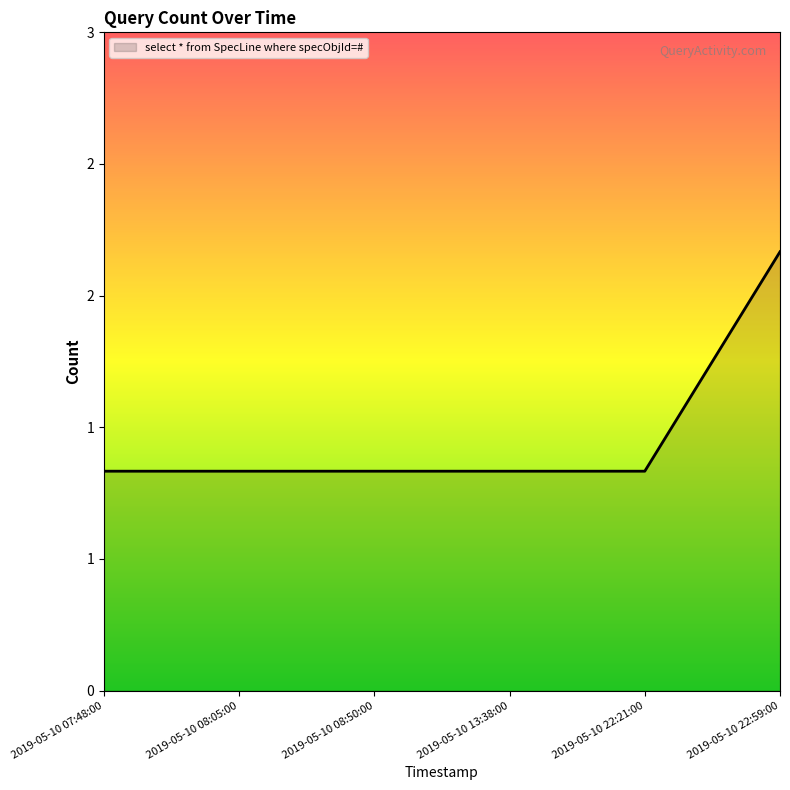

Rank the categories by value from lowest to highest.

2019-05-10 07:48:00, 2019-05-10 08:05:00, 2019-05-10 08:50:00, 2019-05-10 13:38:00, 2019-05-10 22:21:00, 2019-05-10 22:59:00